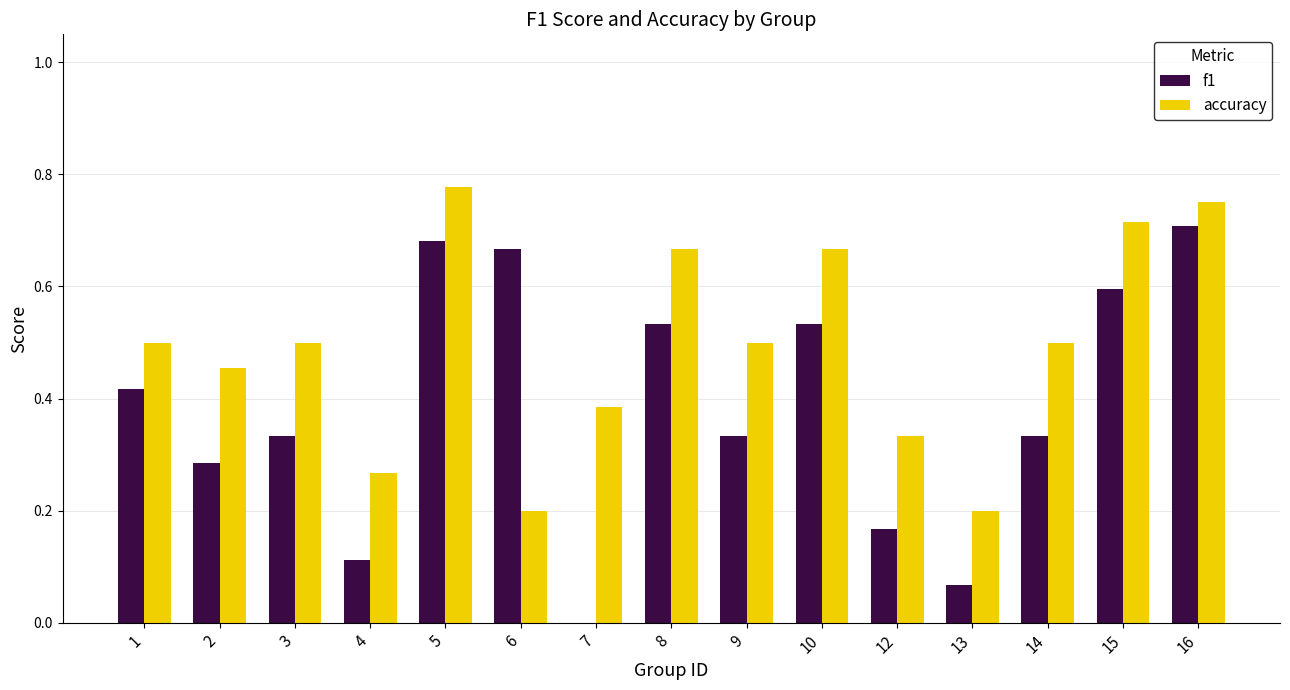

Between 7 and 9, which series saw the biggest shift?

f1